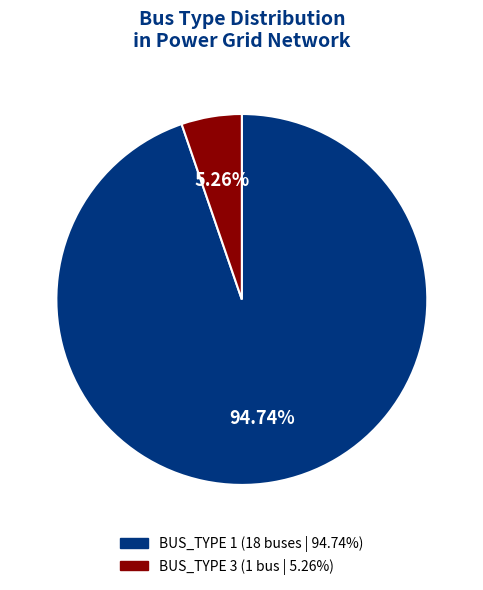

To the nearest percent, what portion does BUS_TYPE 3 represent?

5%